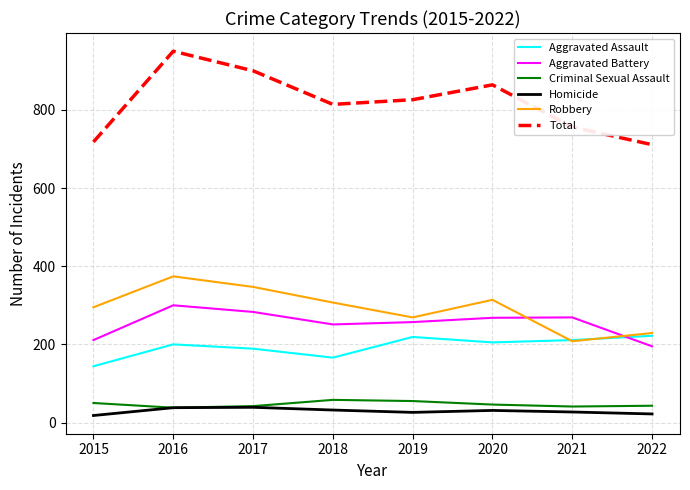

What is the total value across all series at 2021?

1512